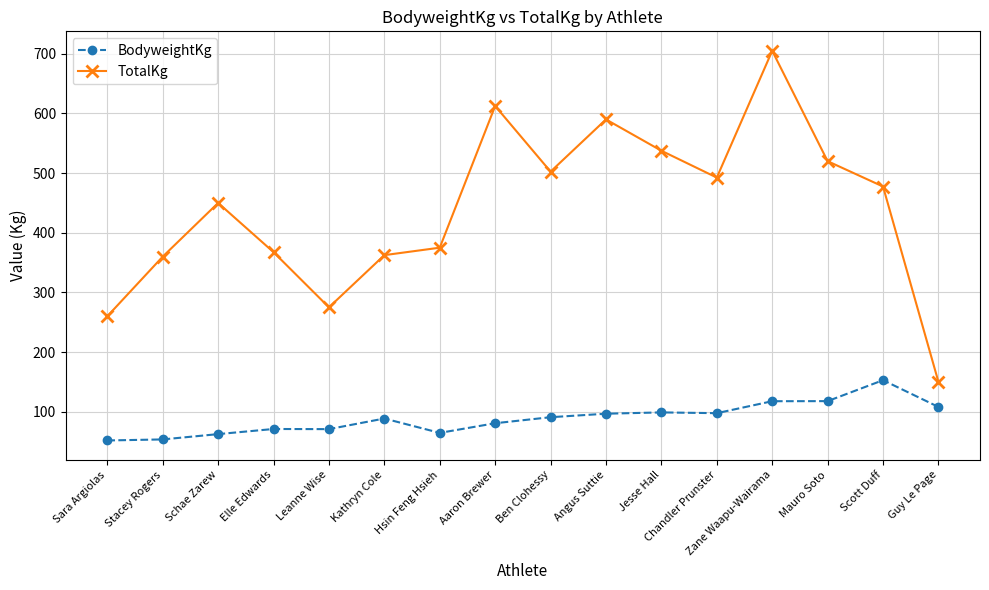

What is the label of the 5th point from the left?

Leanne Wise